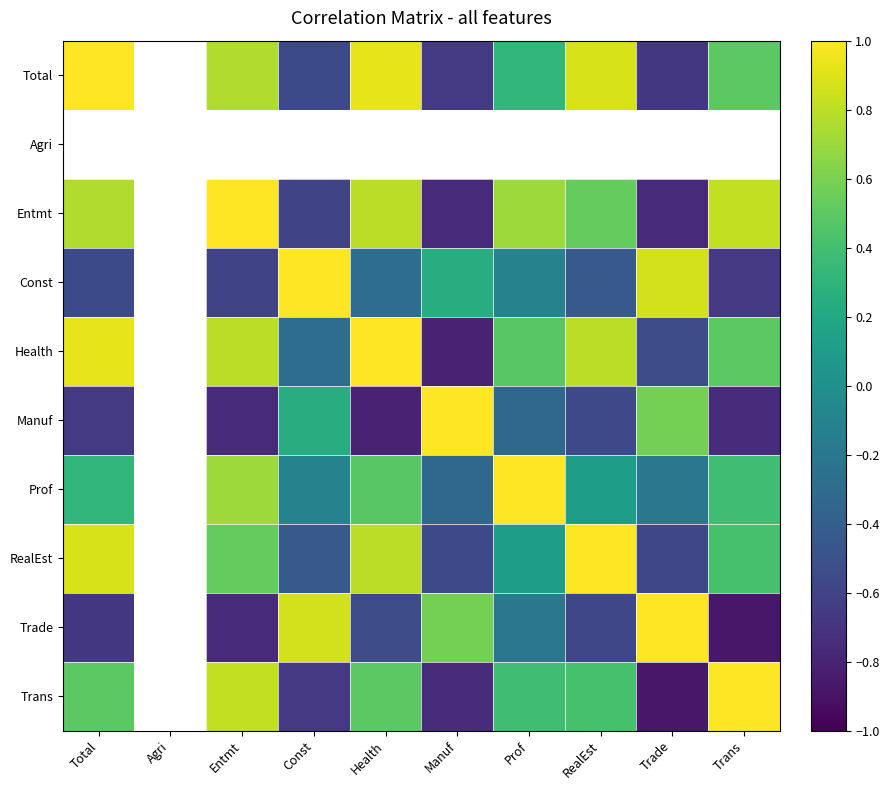

Between Manuf and Trans, which is larger?

Trans